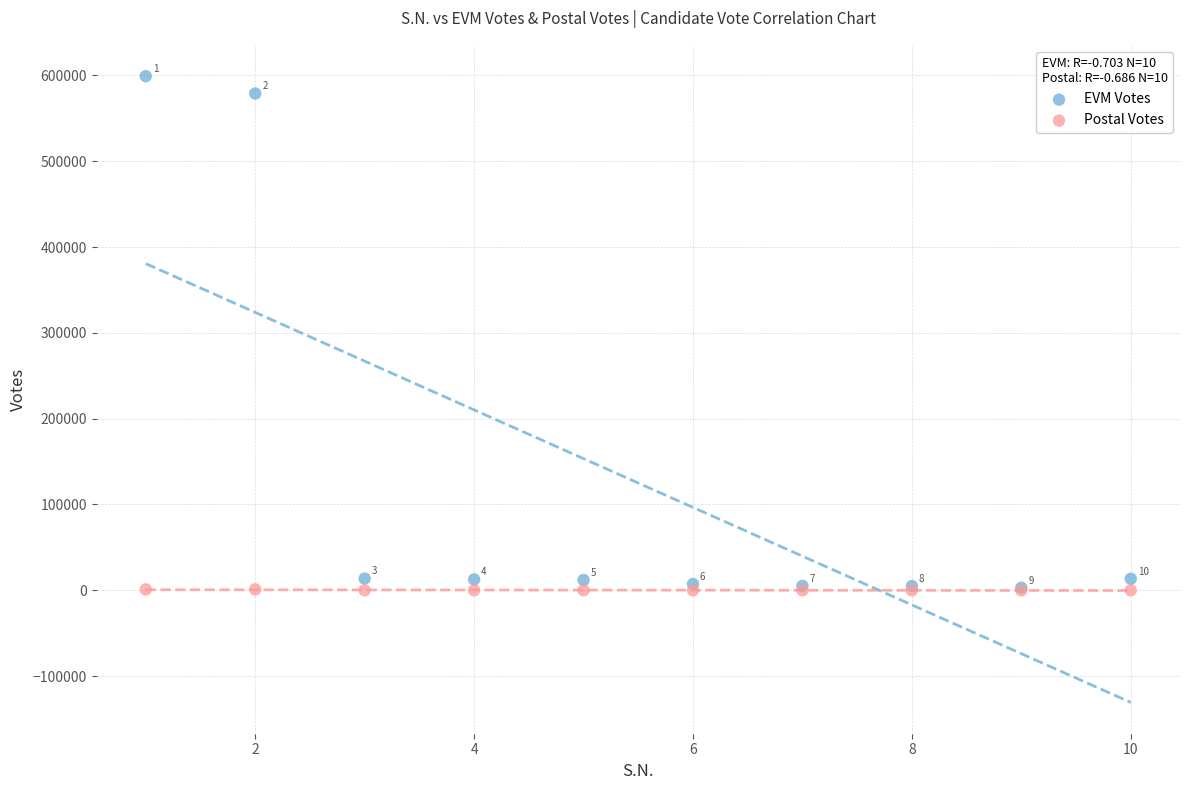

Which series contains the highest Y value?

EVM Votes